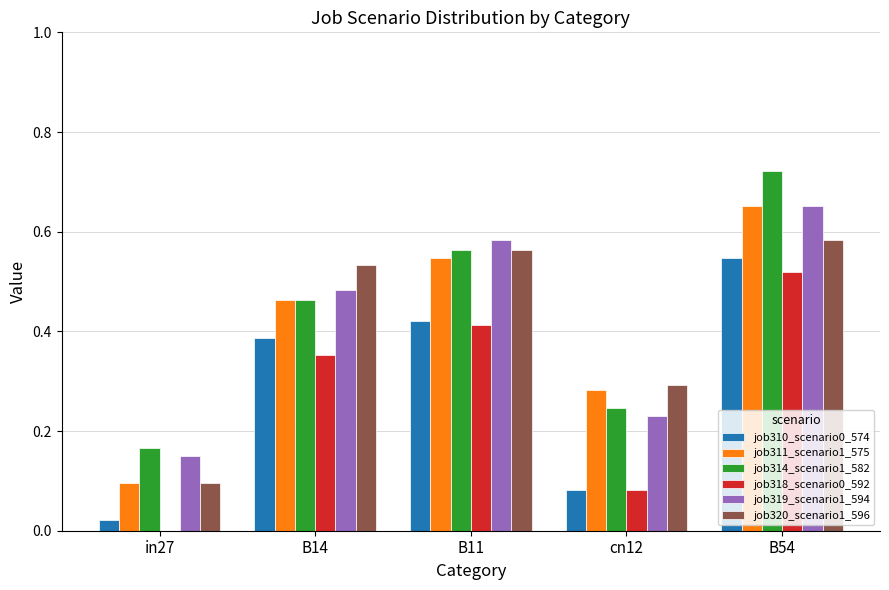

What is the sum of all job318_scenario0_592 values?

1.4